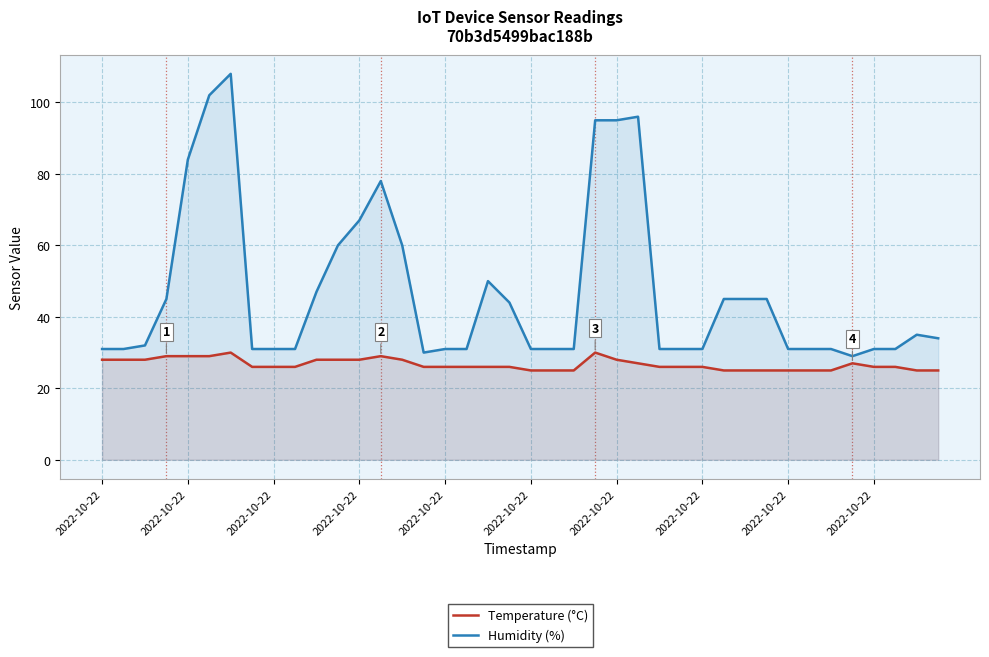

What is the difference between the Humidity (%) values at 29 and 25?

51